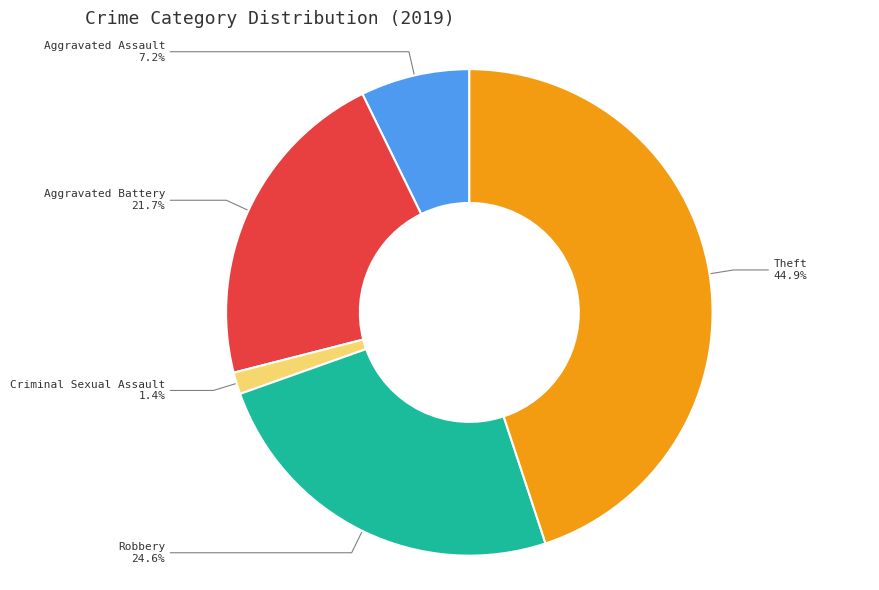

To the nearest percent, what is the average slice percentage?

20%